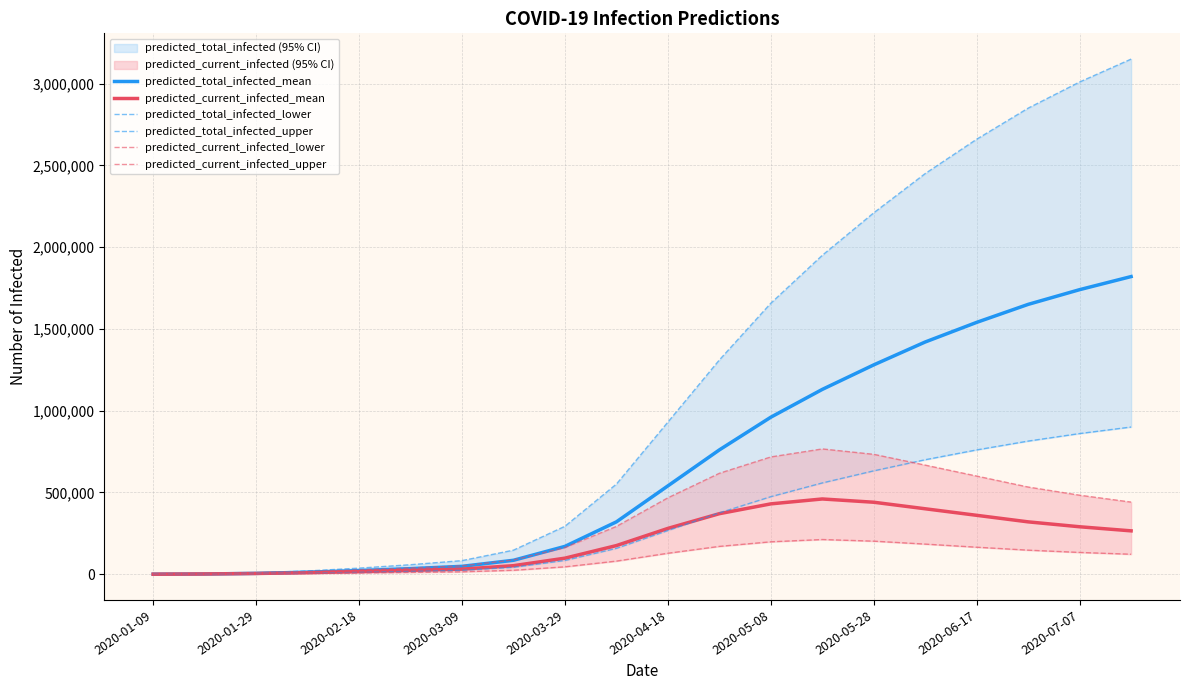

What is the highest value of the predicted_total_infected_mean series?

1820000